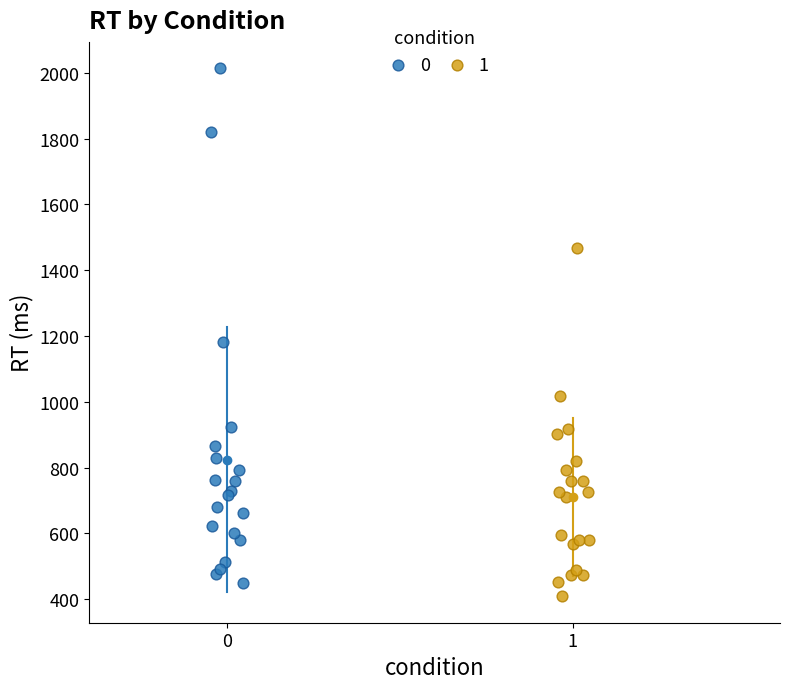

Which series reaches the minimum Y coordinate?

1